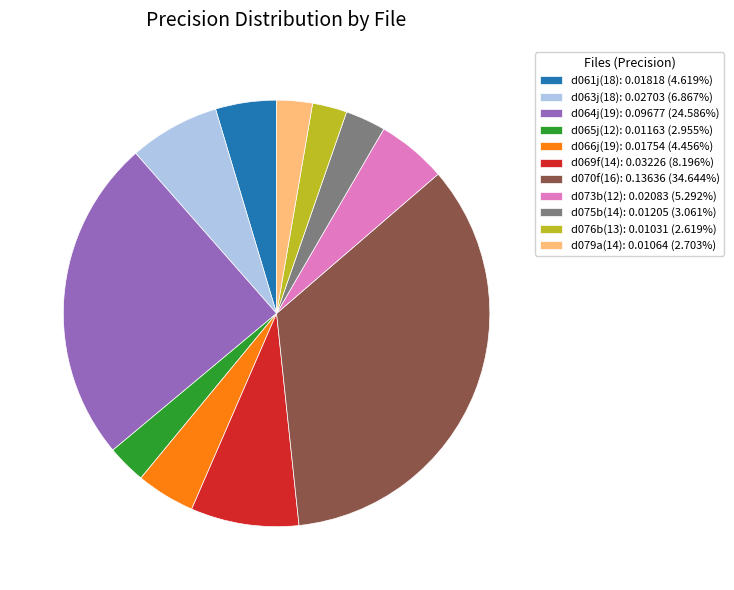

Does any single category account for the majority?

No